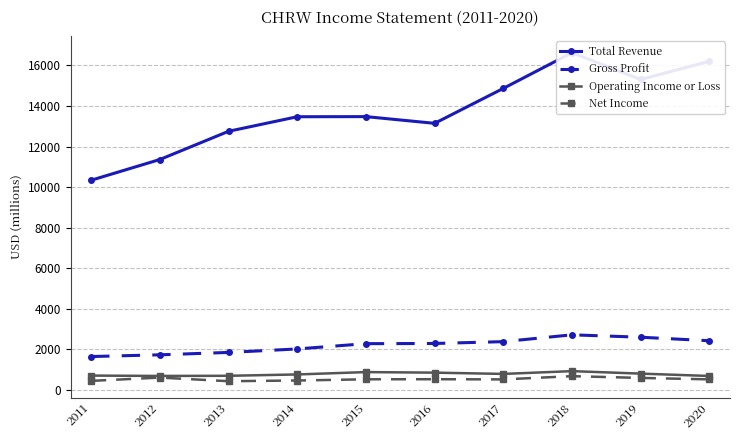

What is the sum of the Net Income values at 2017 and 2013?

920.8